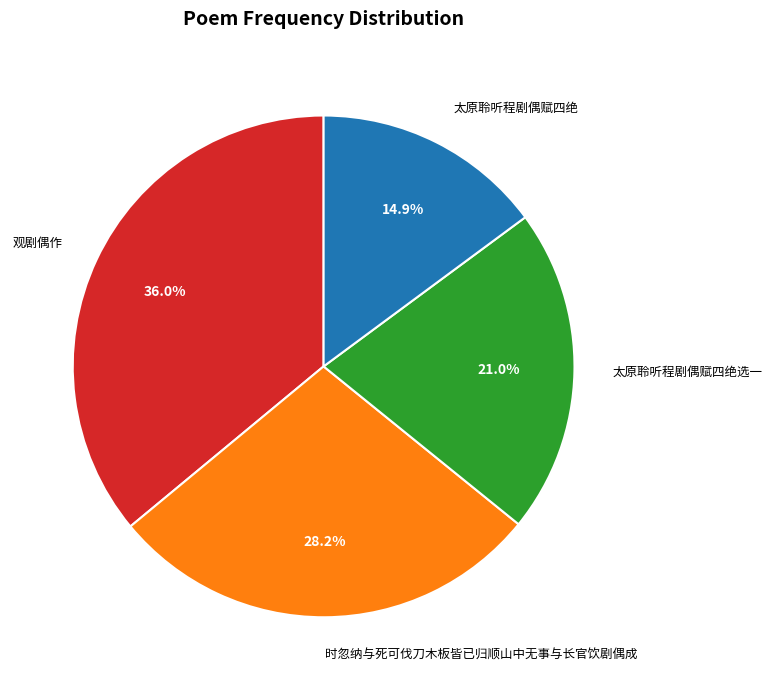

To the nearest percent, what portion does 太原聆听程剧偶赋四绝 represent?

15%